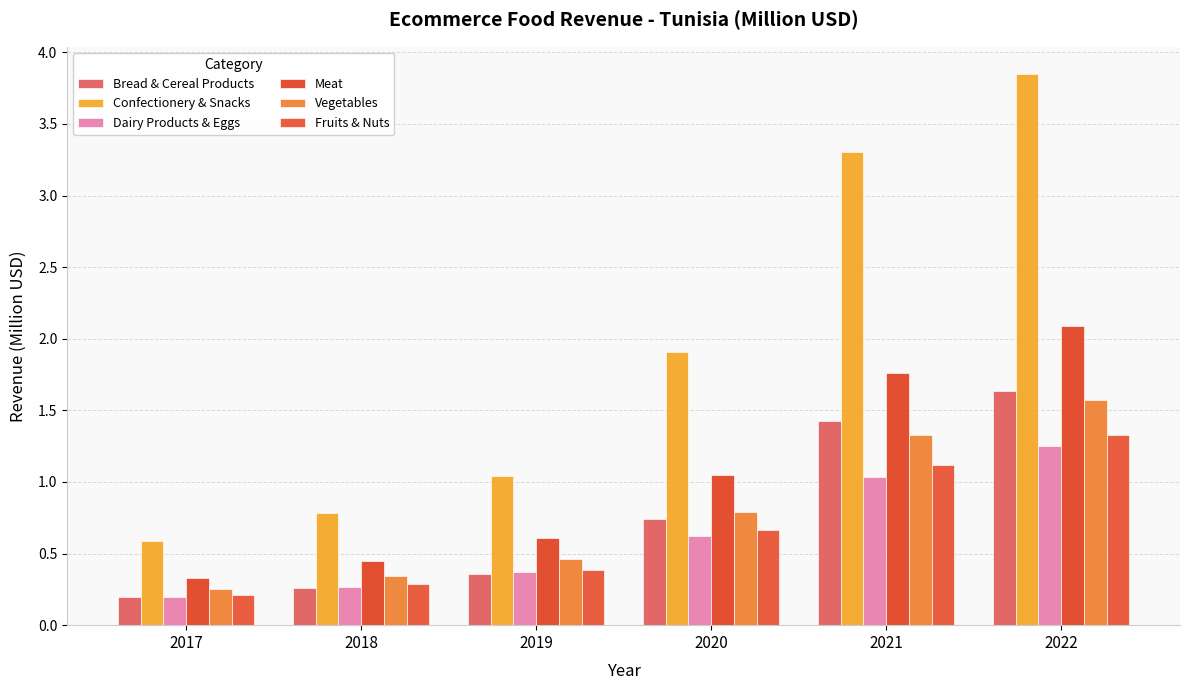

Is it true that Dairy Products & Eggs equals 0.3 at 2018?

True